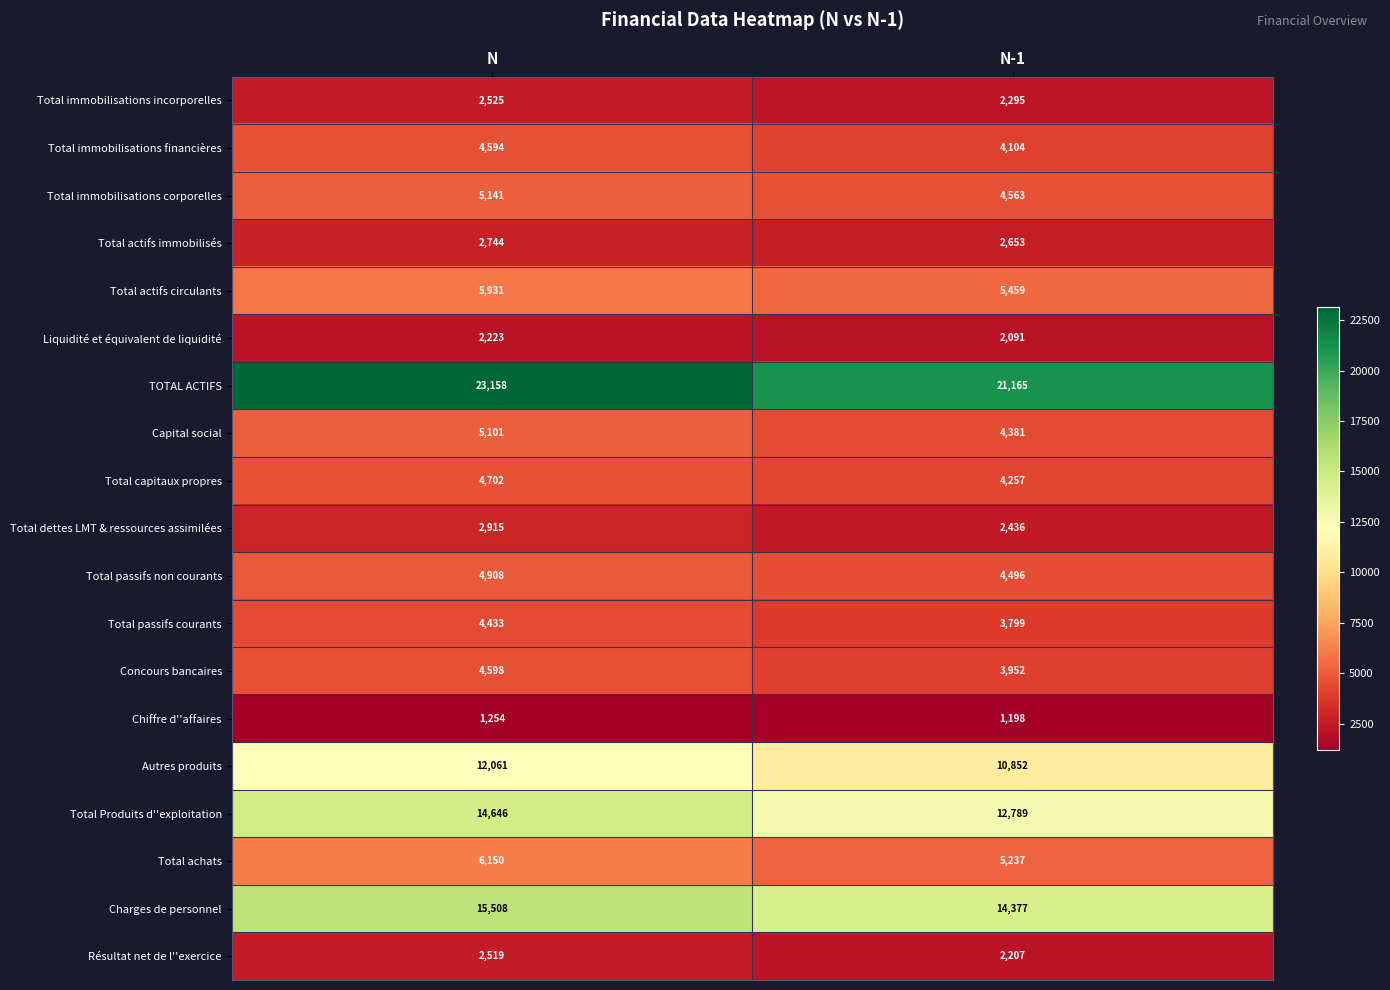

Rank the series by their maximum value, from highest to lowest.

TOTAL ACTIFS, Charges de personnel, Total Produits d''exploitation, Autres produits, Total achats, Total actifs circulants, Total immobilisations corporelles, Capital social, Total passifs non courants, Total capitaux propres, Concours bancaires, Total immobilisations financières, Total passifs courants, Total dettes LMT & ressources assimilées, Total actifs immobilisés, Total immobilisations incorporelles, Résultat net de l''exercice, Liquidité et équivalent de liquidité, Chiffre d''affaires